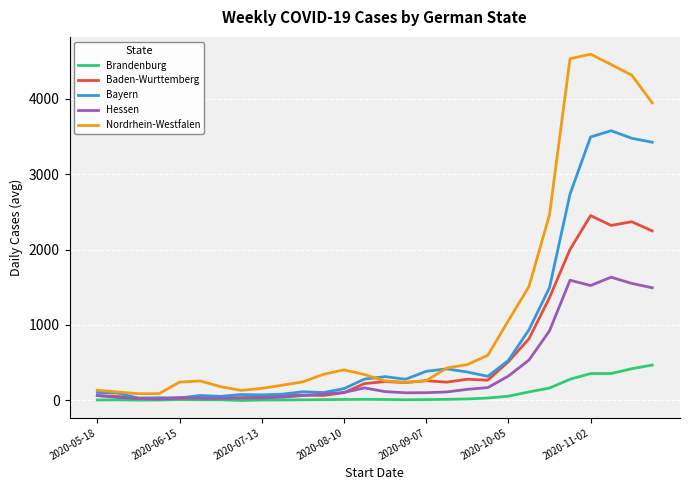

What is the highest value of the Baden-Wurttemberg series?

2450.7